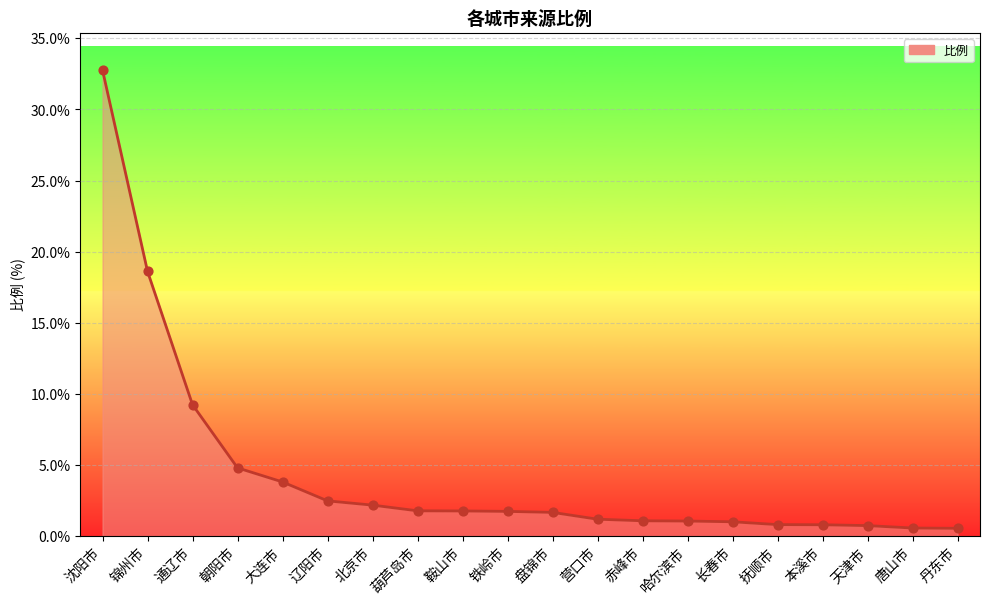

What is the change in value from 北京市 to 鞍山市?

-0.4